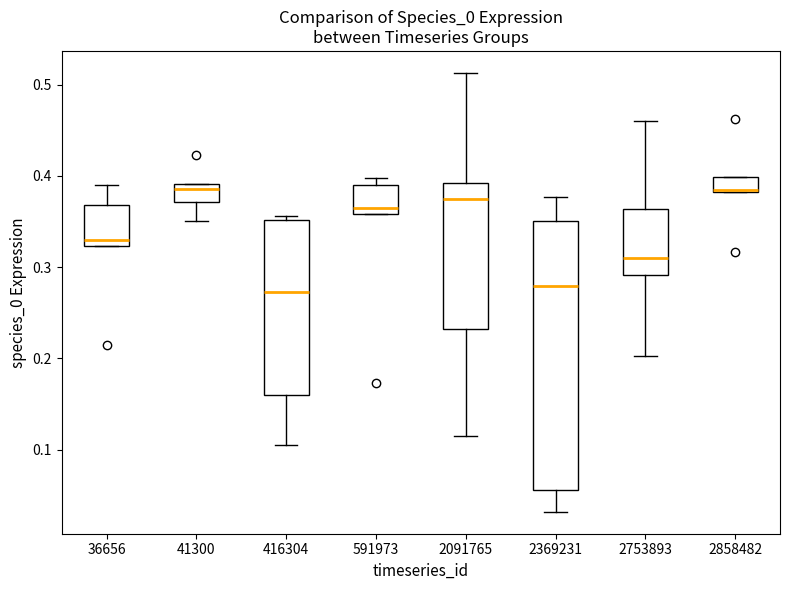

Reading left to right, transcribe this box plot: for each box, give where its median line is, the range the box spans, and where its two whiskers end, as read against the y-axis. The values are not printed on the chart, so give them approximately, as read against the axis.

36656: median 0.33, box 0.32 to 0.37, whiskers 0.32 to 0.39
41300: median 0.39 (just below the box's upper edge), box 0.37 to 0.39, whiskers 0.35 to 0.39
416304: median 0.27, box 0.16 to 0.35, whiskers 0.11 to 0.36
591973: median 0.36 (just above the box's lower edge), box 0.36 to 0.39, whiskers 0.36 to 0.40
2091765: median 0.37, box 0.23 to 0.39, whiskers 0.12 to 0.51
2369231: median 0.28, box 0.06 to 0.35, whiskers 0.03 to 0.38
2753893: median 0.31, box 0.29 to 0.36, whiskers 0.20 to 0.46
2858482: median 0.38, box 0.38 to 0.40, whiskers 0.38 to 0.40